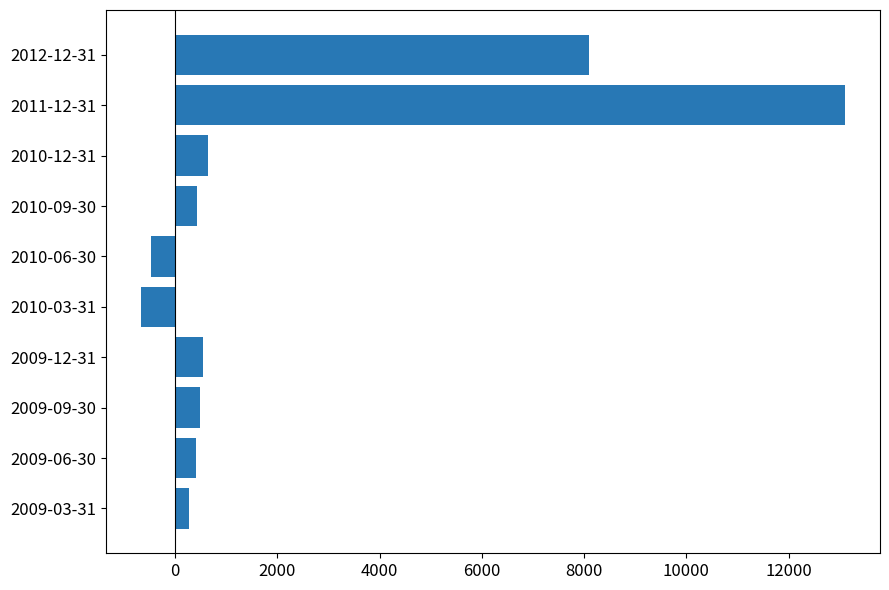

At which category does the chart reach its peak across all series?

2011-12-31